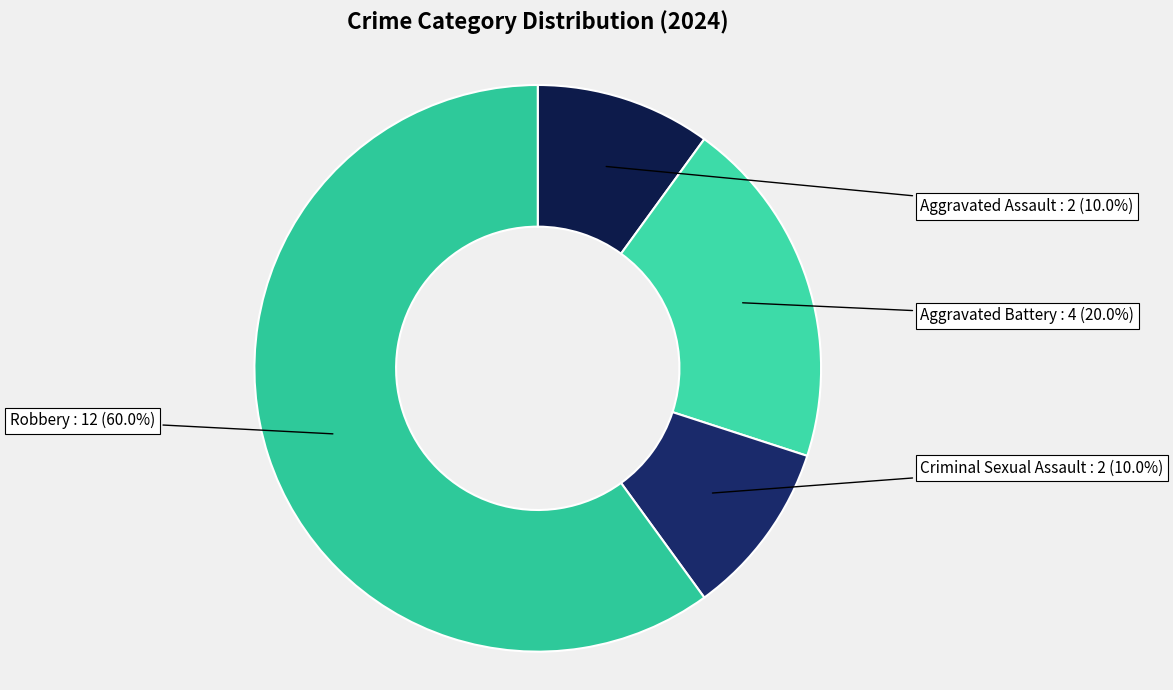

Is the sum of Aggravated Battery and Aggravated Assault greater than half?

No